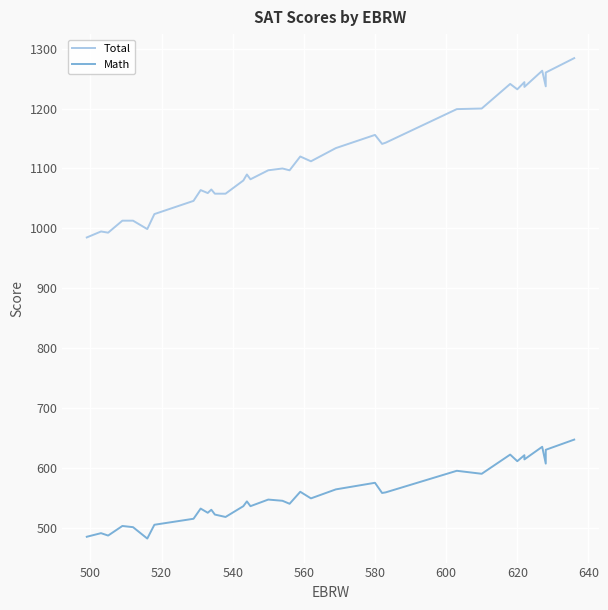

What is the difference between the maximum and minimum values in the Total series?

299